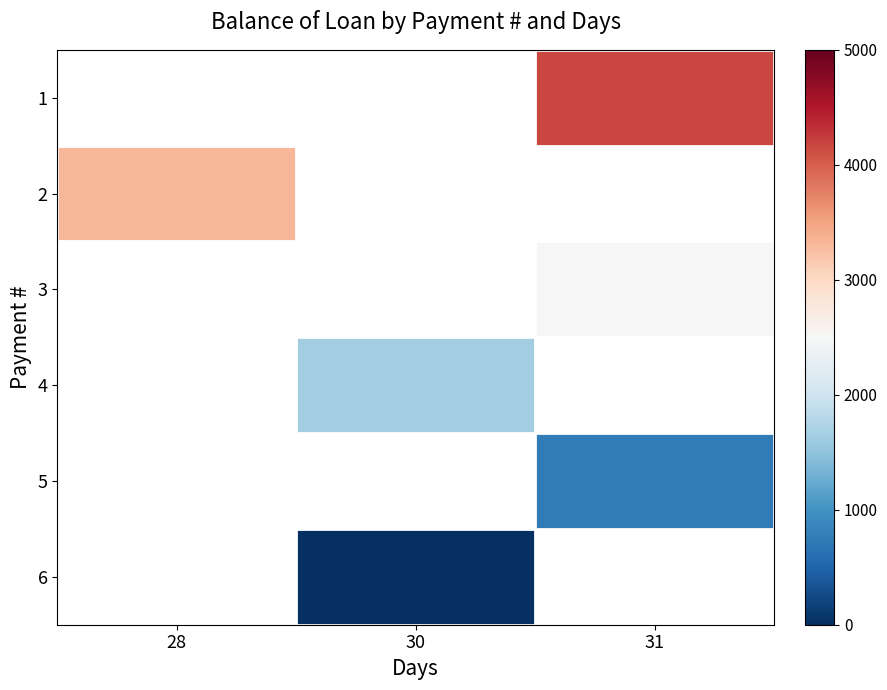

How many positive values does the 2 series have?

1